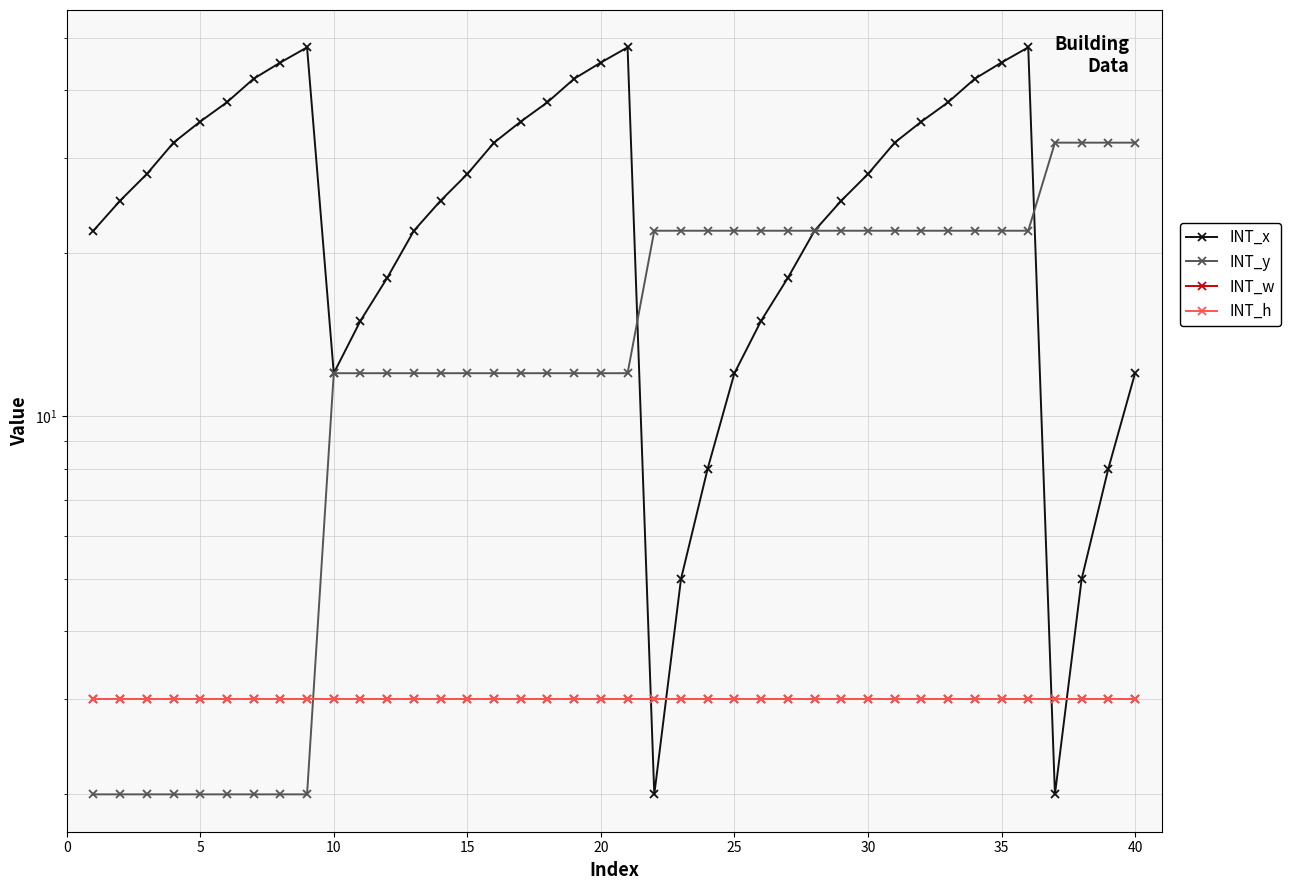

How many data points in INT_y are less than 12?

9